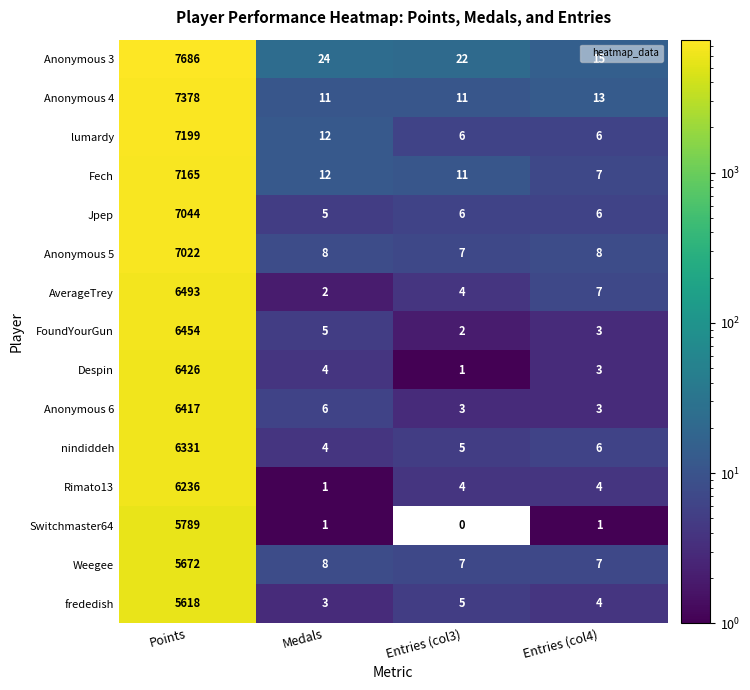

The nindiddeh series shows 6 at Entries (col4). True or false?

True